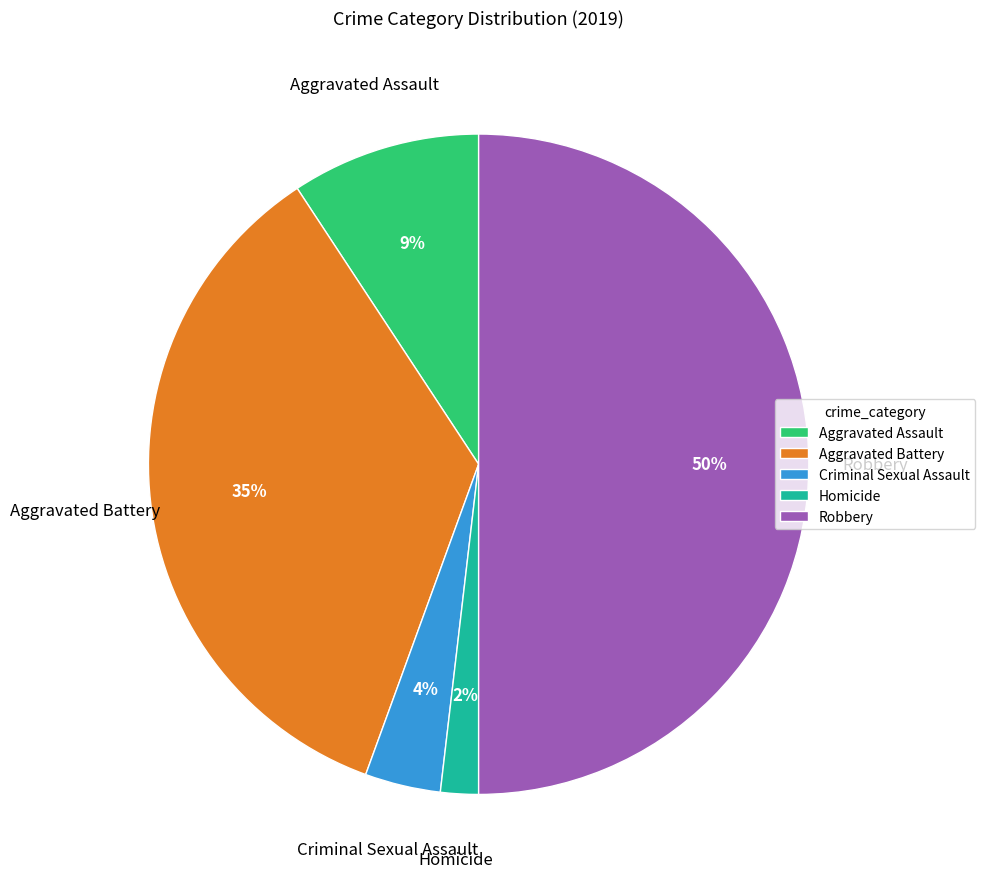

To the nearest percent, what is the difference between the largest and smallest slice percentages?

48%